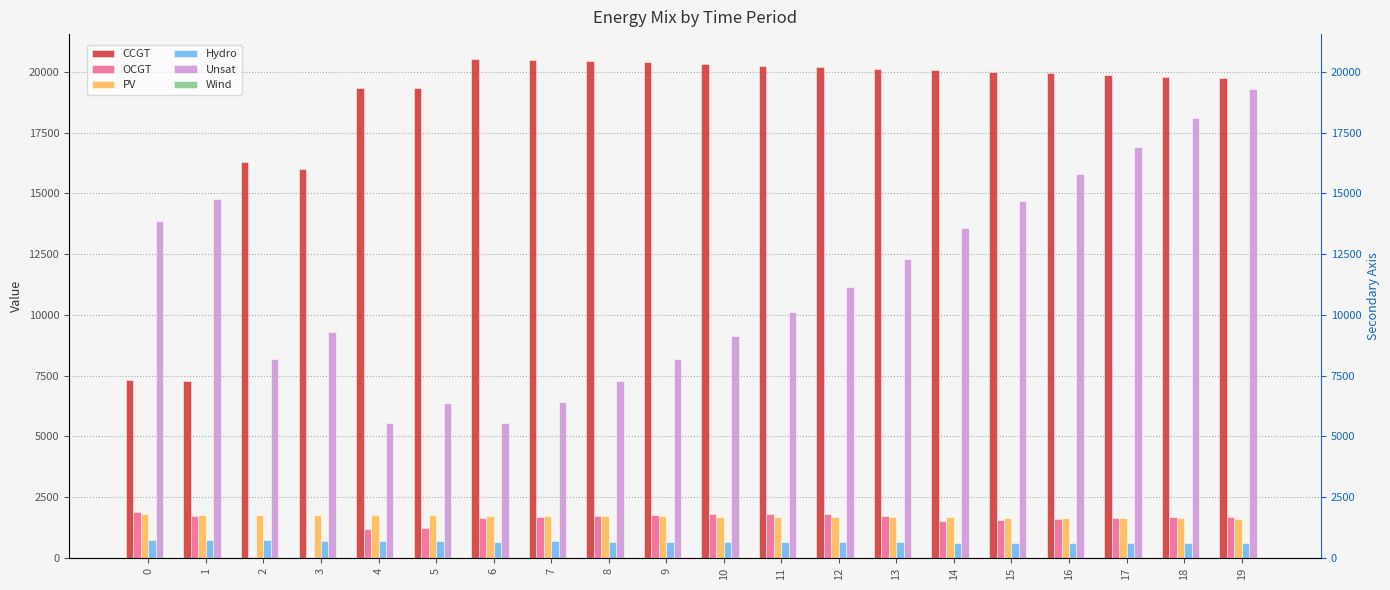

Reading left to right, transcribe all the data shown in this chart.

CCGT: 7323	7299	16299	15996	19362	19333	20533	20496	20457	20396	20330	20265	20200	20135	20069	20004	19939	19873	19808	19743
OCGT: 1891	1740	46	0	1195	1214	1654	1675	1709	1758	1798	1810	1804	1735	1535	1568	1599	1632	1665	1699
PV: 1791	1782	1773	1764	1756	1747	1738	1729	1720	1711	1702	1693	1684	1675	1666	1657	1648	1639	1630	1621
Hydro: 734	726	719	712	677	681	671	682	675	667	660	652	645	637	630	623	615	608	600	593
Unsat: 13869	14768	8205	9316	5566	6369	5558	6403	7280	8187	9132	10130	11171	12301	13590	14674	15787	16928	18100	19301
Wind: 0	0	0	0	0	0	0	0	0	0	0	0	0	0	0	0	0	0	0	0